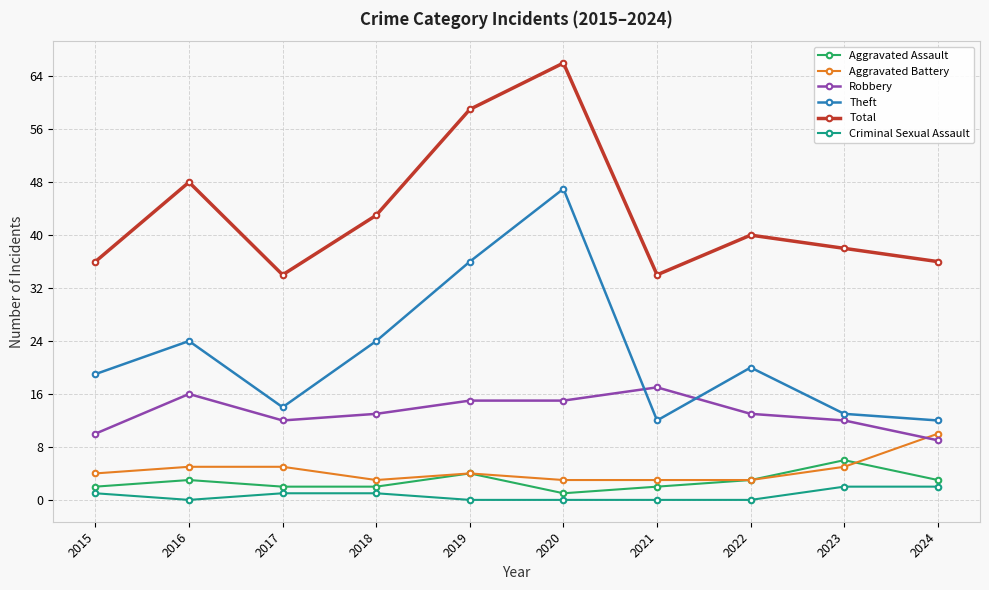

True or false: Robbery and Total intersect in this chart.

False